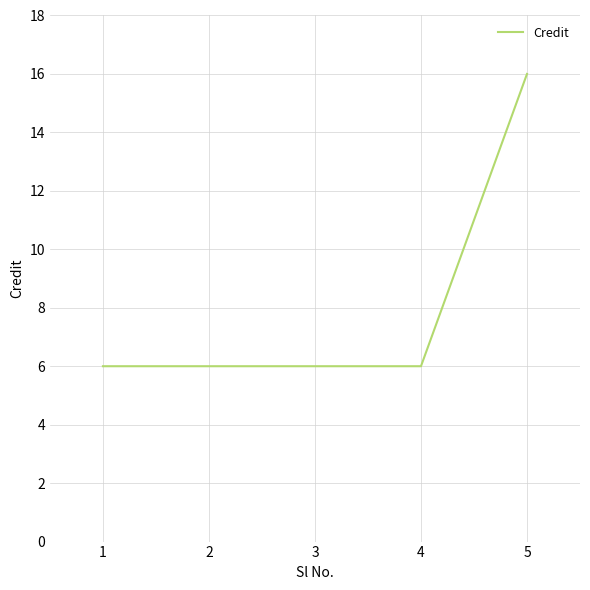

At which category does the chart reach its peak across all series?

5